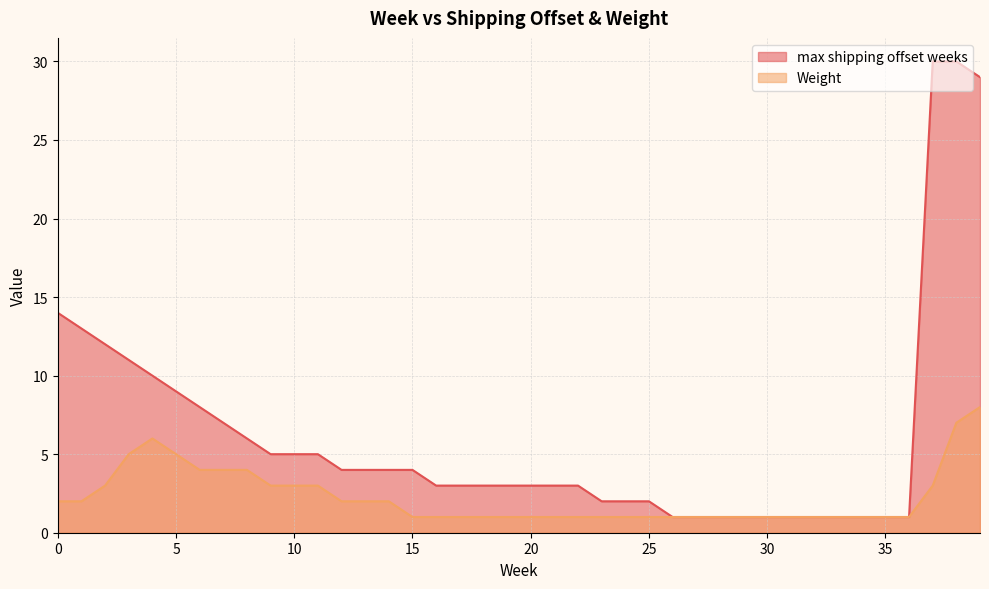

What is the value of the Weight point at the 15th from the left?

2